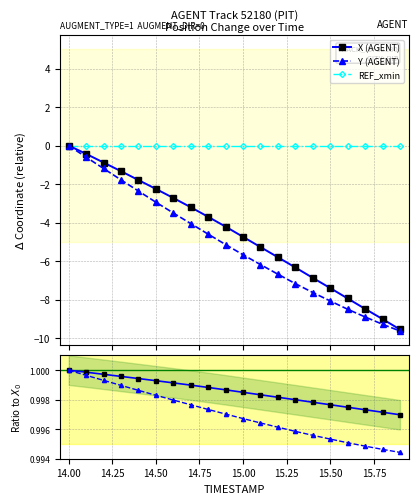

What is the lowest value of the Y (AGENT) series?

-9.6